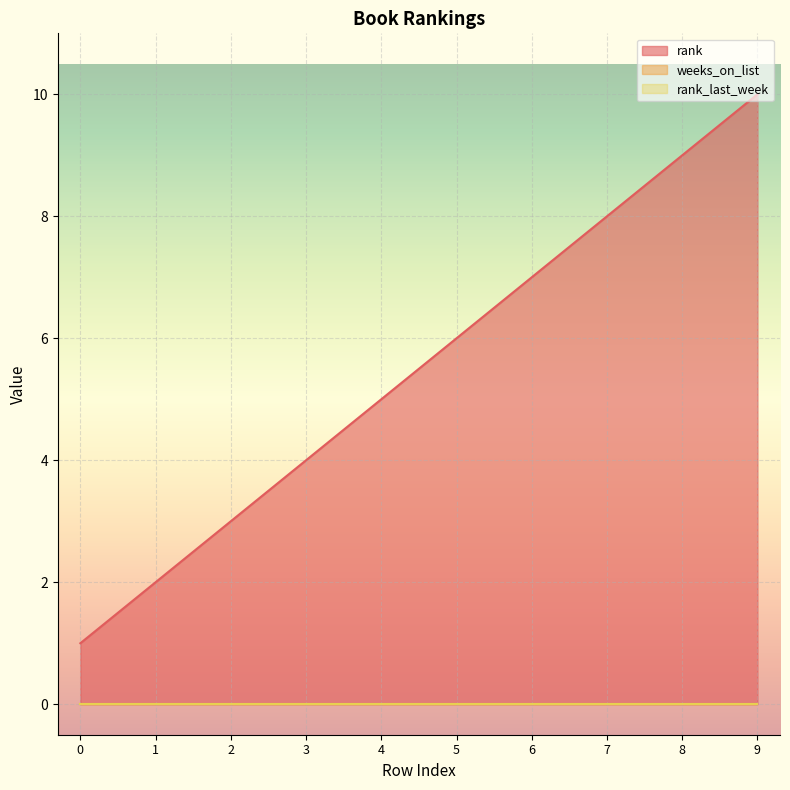

What are all the series names shown in the legend?

rank, weeks_on_list, rank_last_week